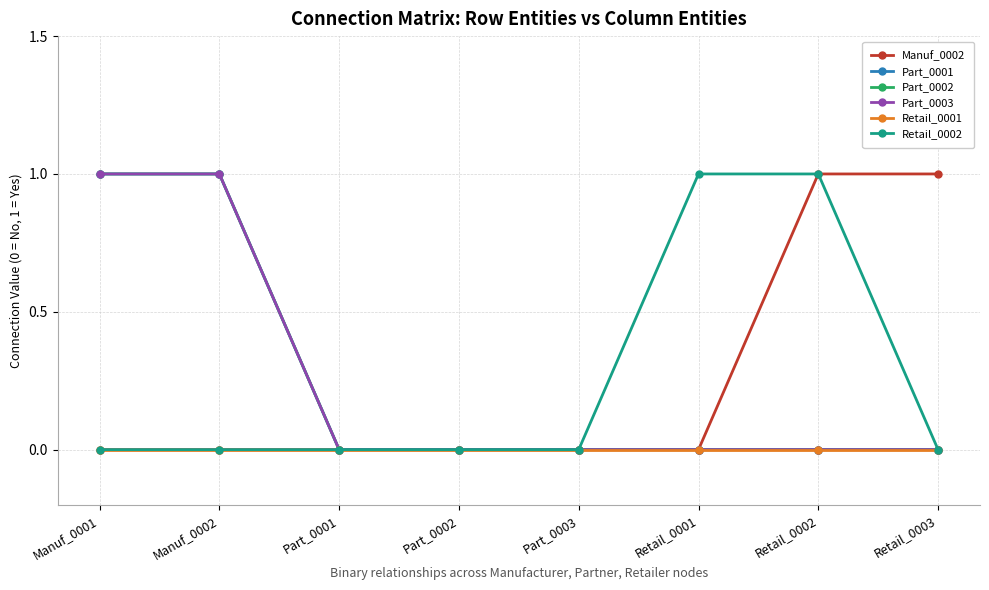

True or false: Part_0001 and Part_0002 intersect in this chart.

False